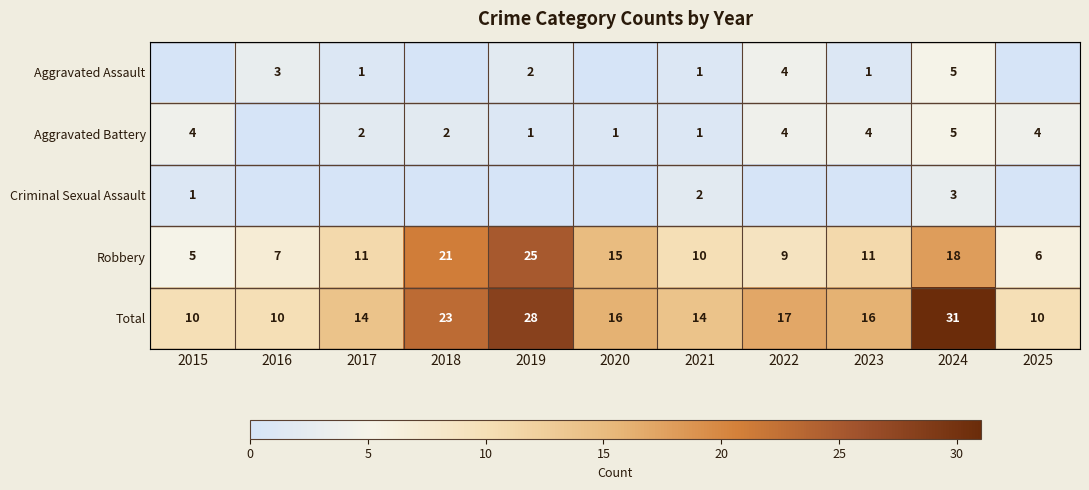

Between 2016 and 2019, which is larger?

2016